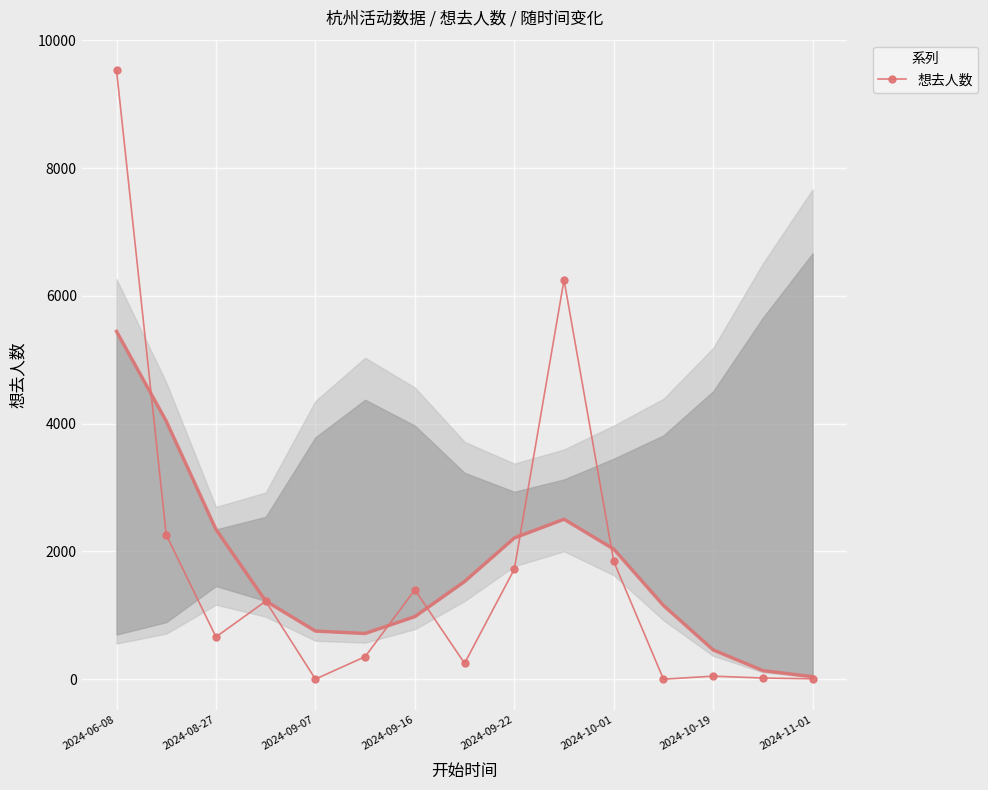

The value of 想去人数 at 2024-09-22 is 1723. True or false?

True